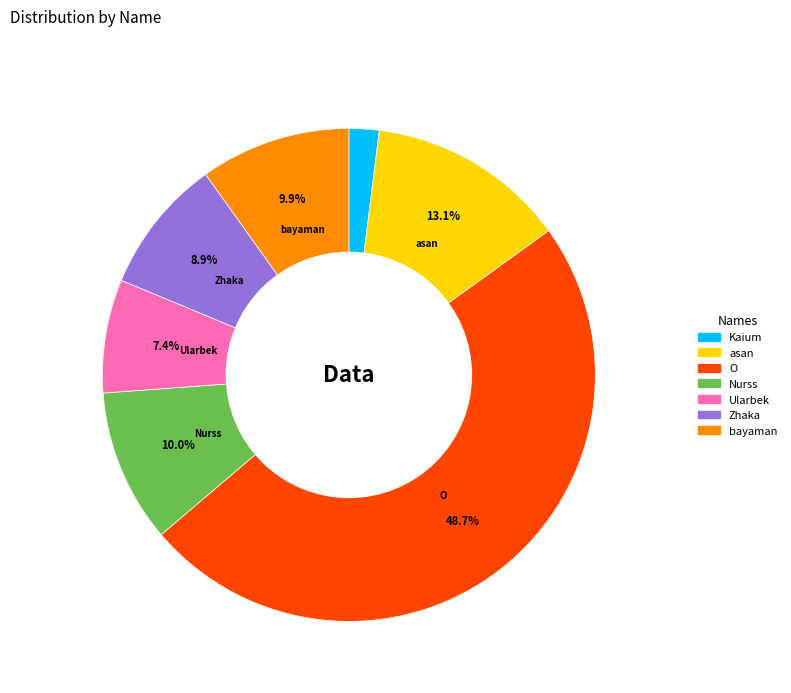

Between Zhaka and Nurss, which is larger?

Nurss